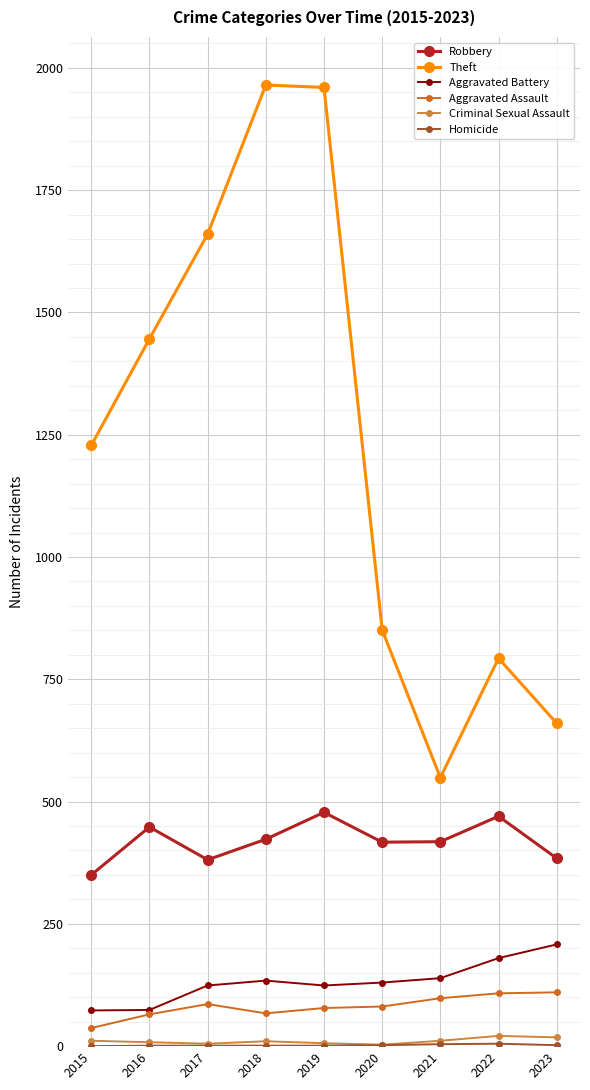

Which series changed the most between 2017 and 2018?

Theft